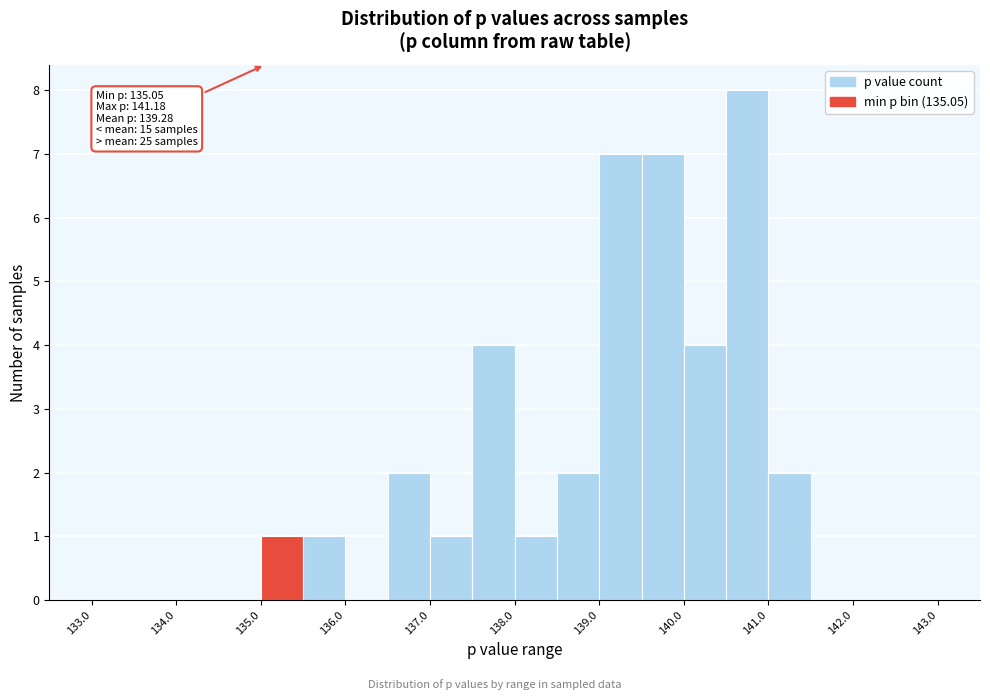

Which range on the x-axis has the tallest bar?

140.5 to 141.0